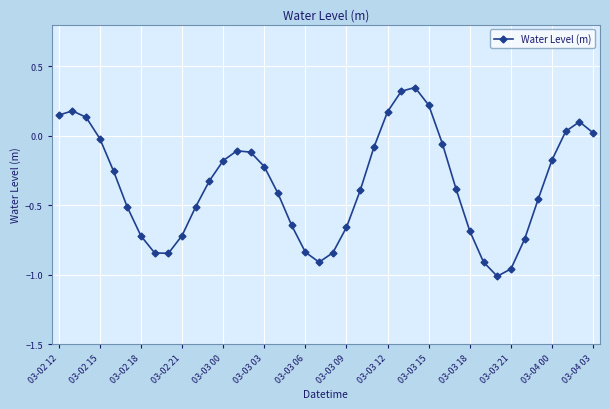

True or false: the data has more than 0 interior local peaks.

True